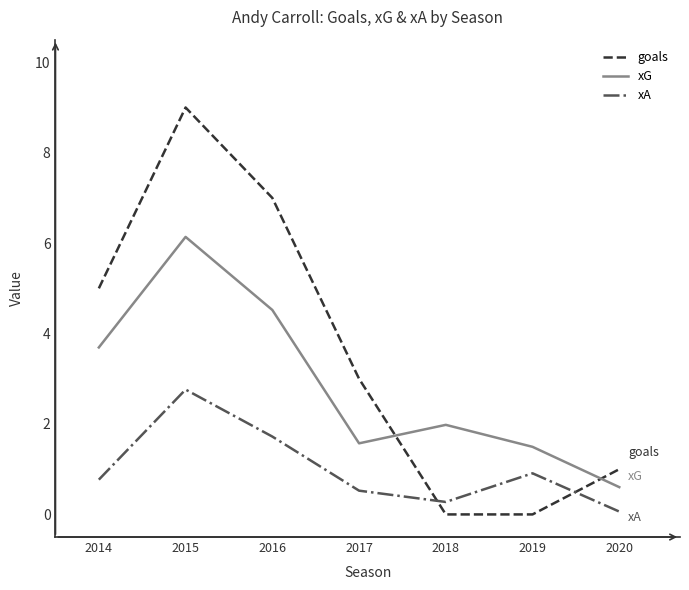

Which series changed the most between 2016 and 2020?

goals